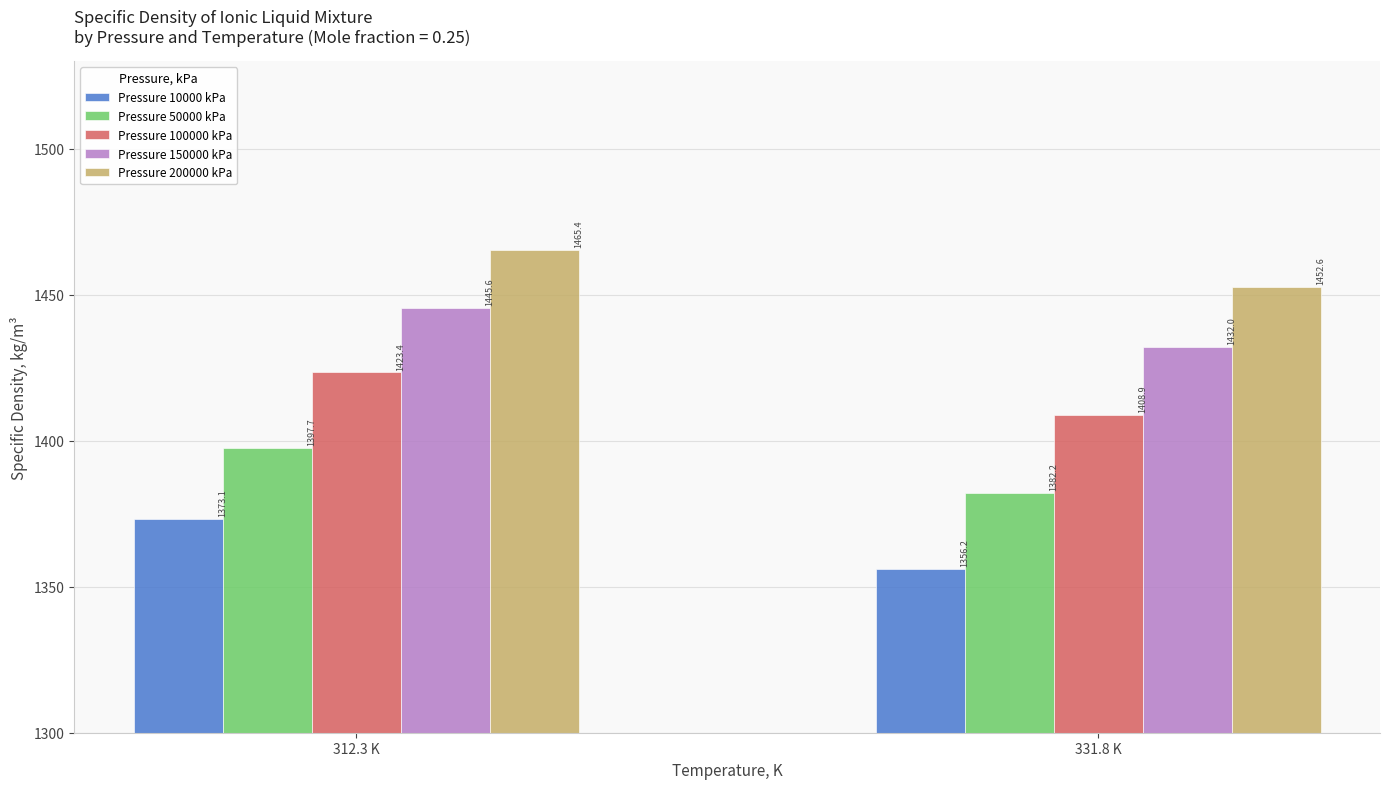

Rank the series at 331.8 K from lowest to highest value.

Pressure 10000 kPa, Pressure 50000 kPa, Pressure 100000 kPa, Pressure 150000 kPa, Pressure 200000 kPa